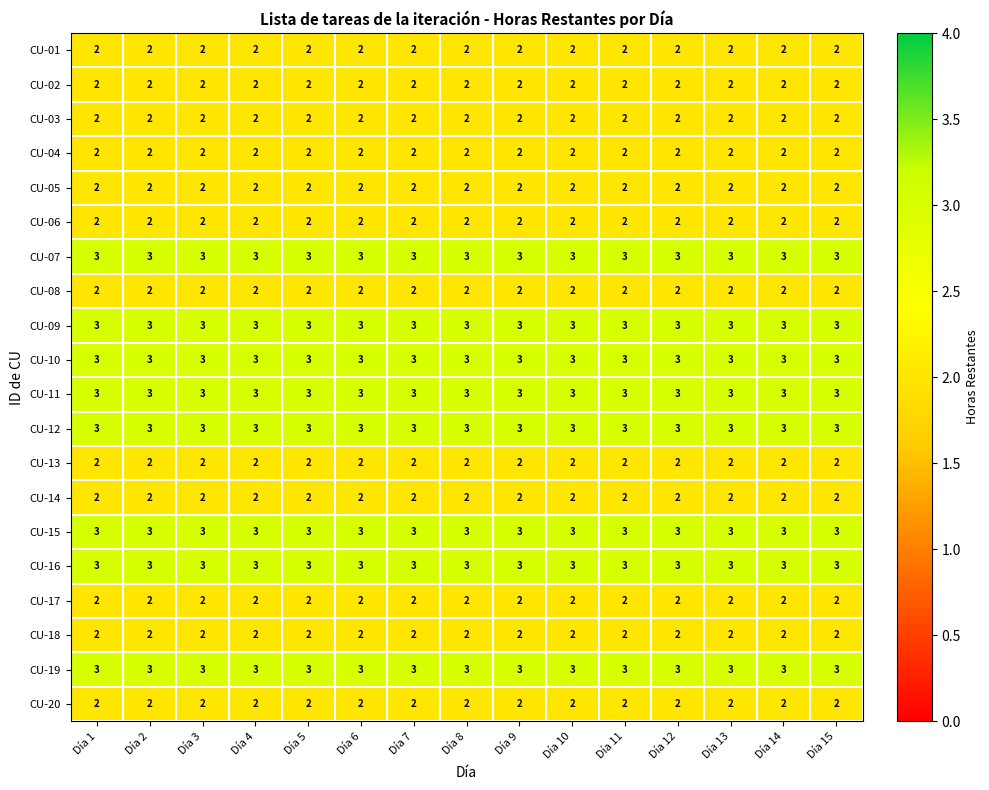

Is the value of CU-16 at Día 5 greater than the value of CU-06 at Día 8?

Yes